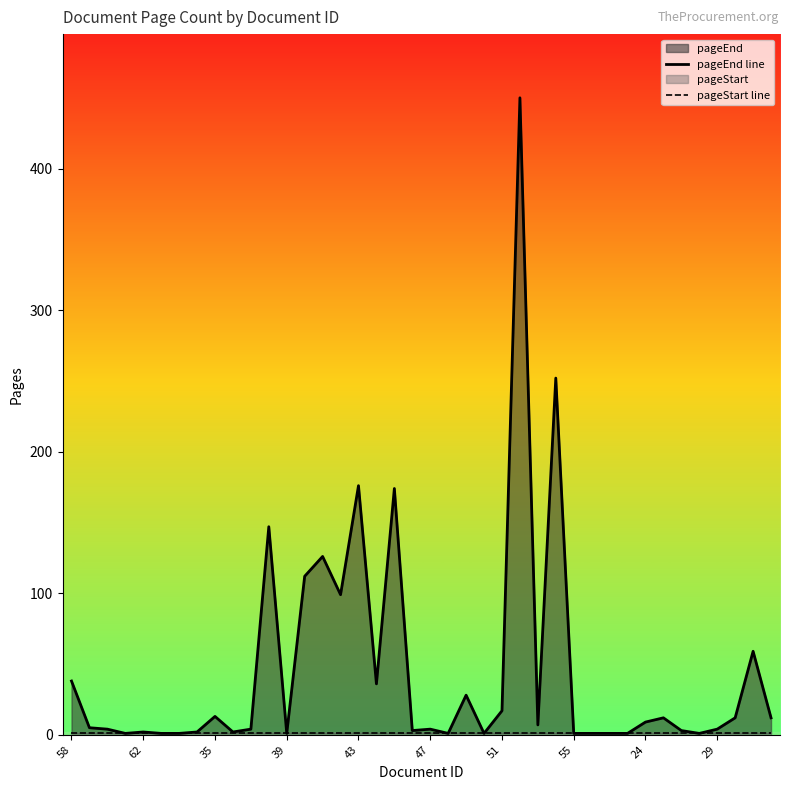

Which category has the highest value in the pageEnd line series?

25